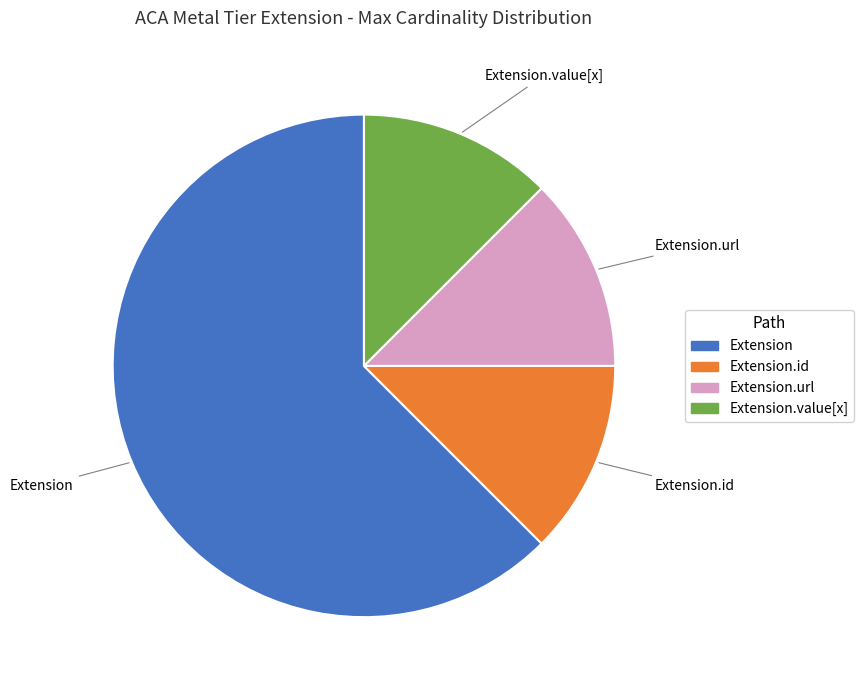

Does any single category account for the majority?

Yes